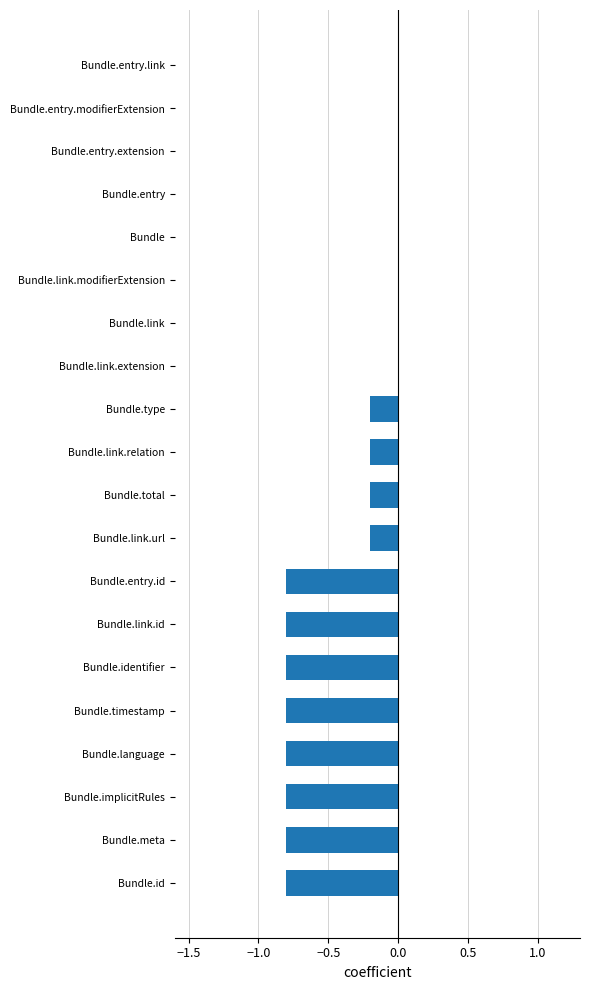

Is it true that the value at Bundle.entry.link is 0.0?

True